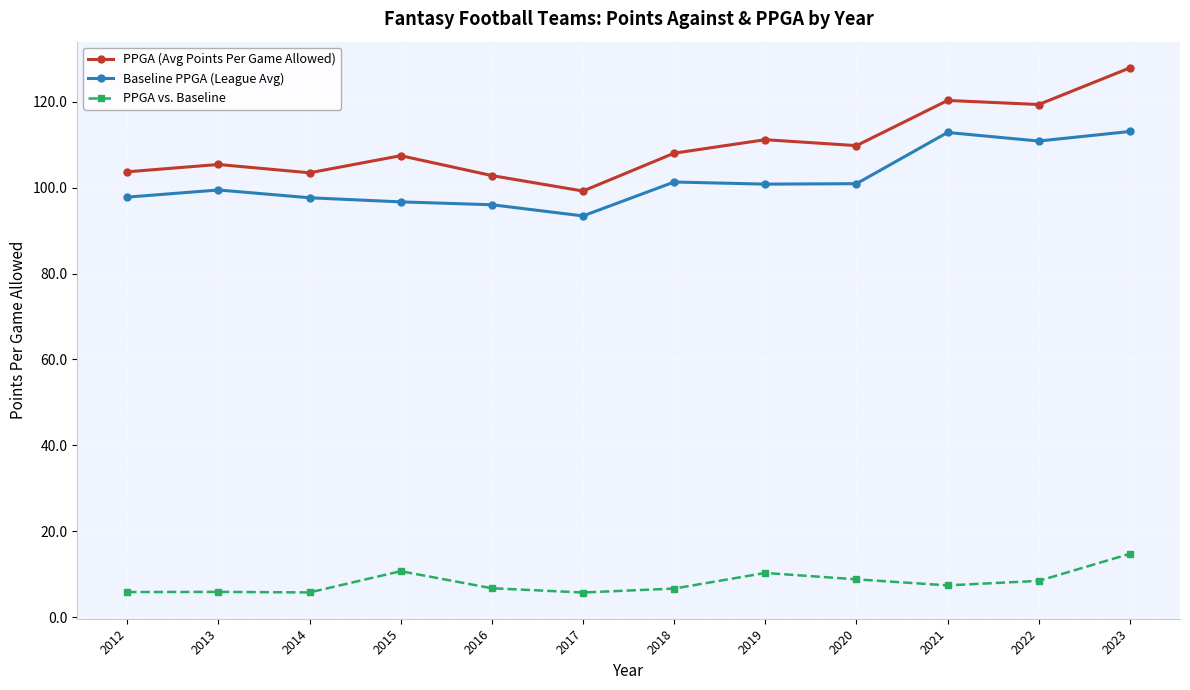

What is the approximate value of PPGA (Avg Points Per Game Allowed) at 2021?

120.3